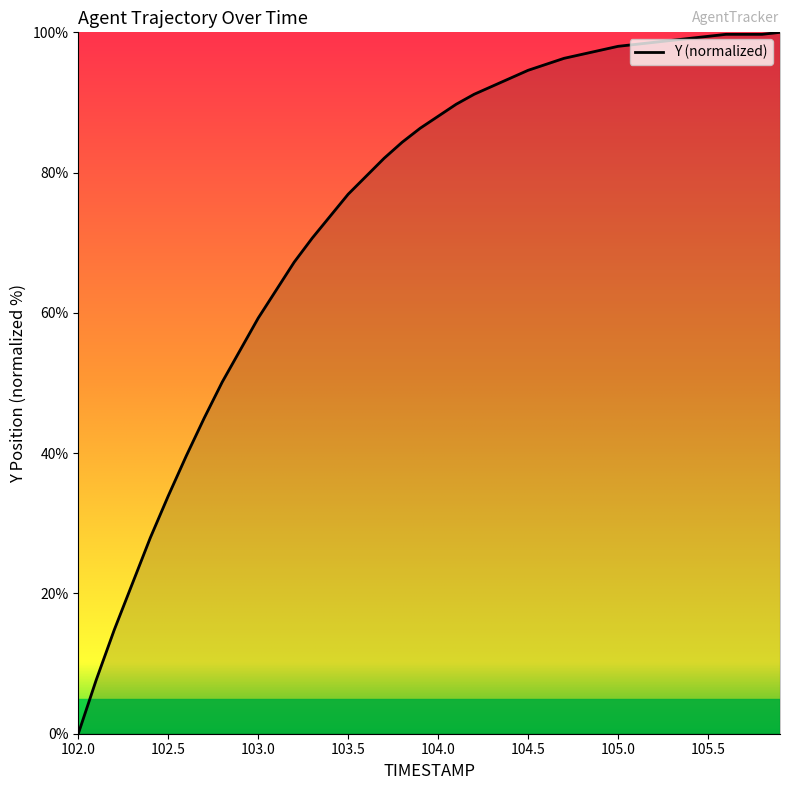

What is the difference between the maximum and minimum values?

100.0